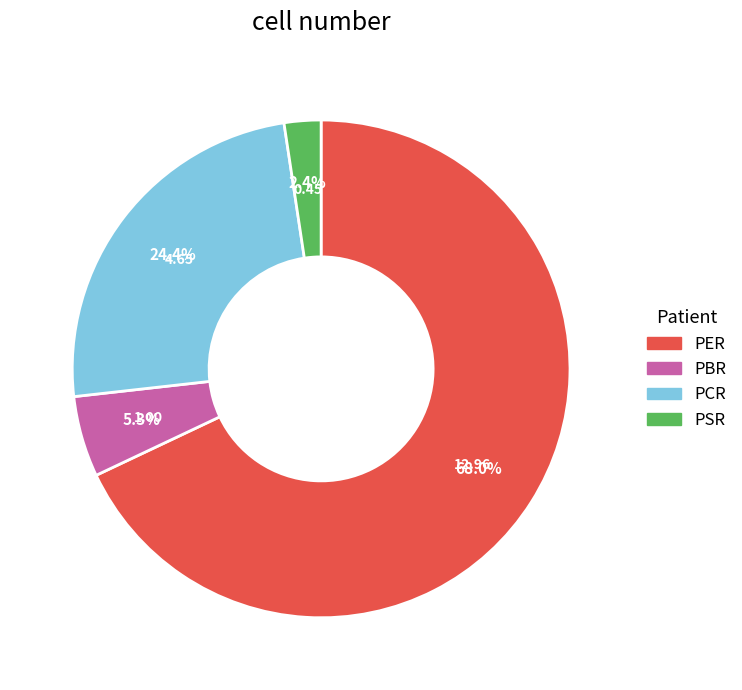

What is the largest slice in the pie chart?

PER